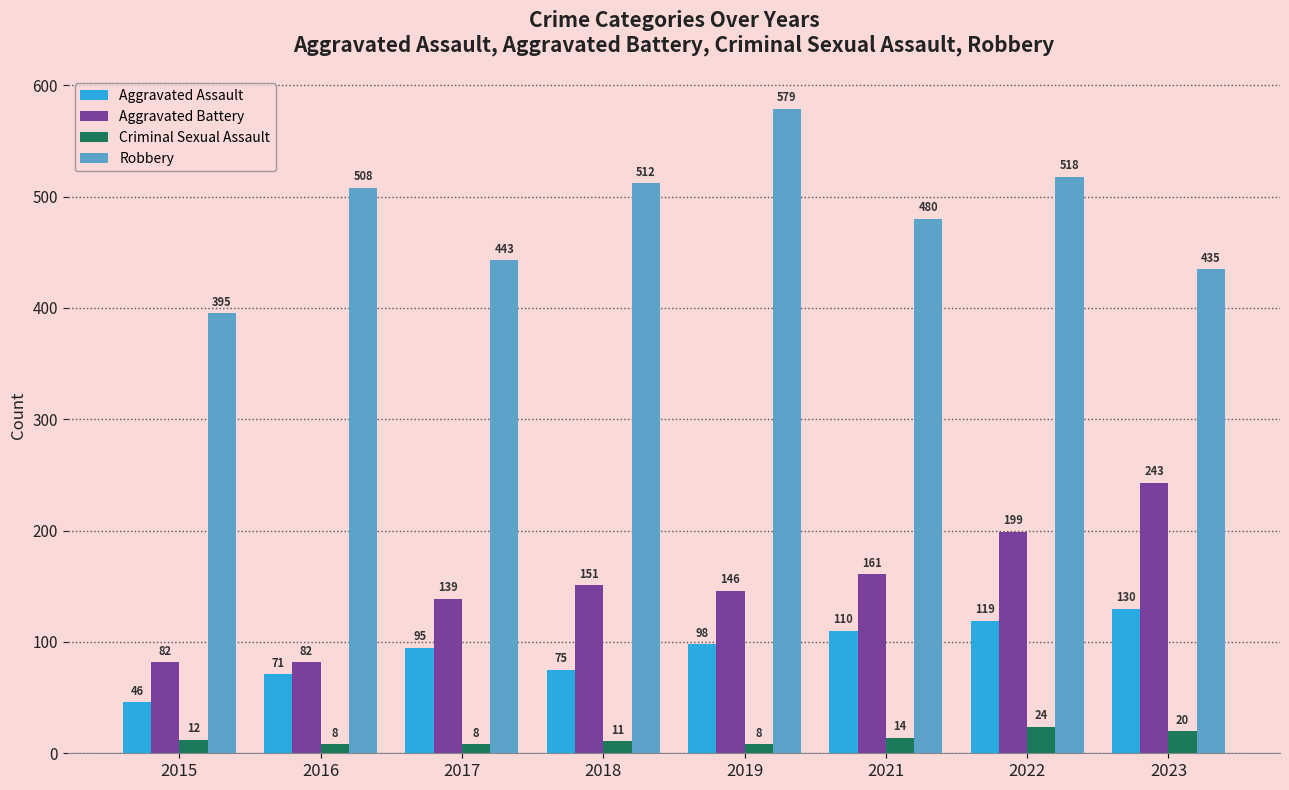

Reading left to right, list all the values displayed in this chart.

Aggravated Assault: 46	71	95	75	98	110	119	130
Aggravated Battery: 82	82	139	151	146	161	199	243
Criminal Sexual Assault: 12	8	8	11	8	14	24	20
Robbery: 395	508	443	512	579	480	518	435